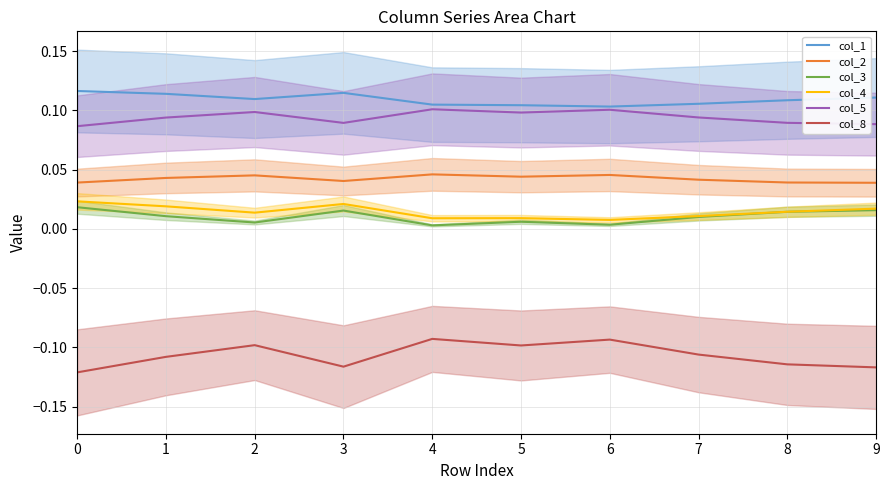

The value of col_8 at 2 is -0.1. True or false?

True